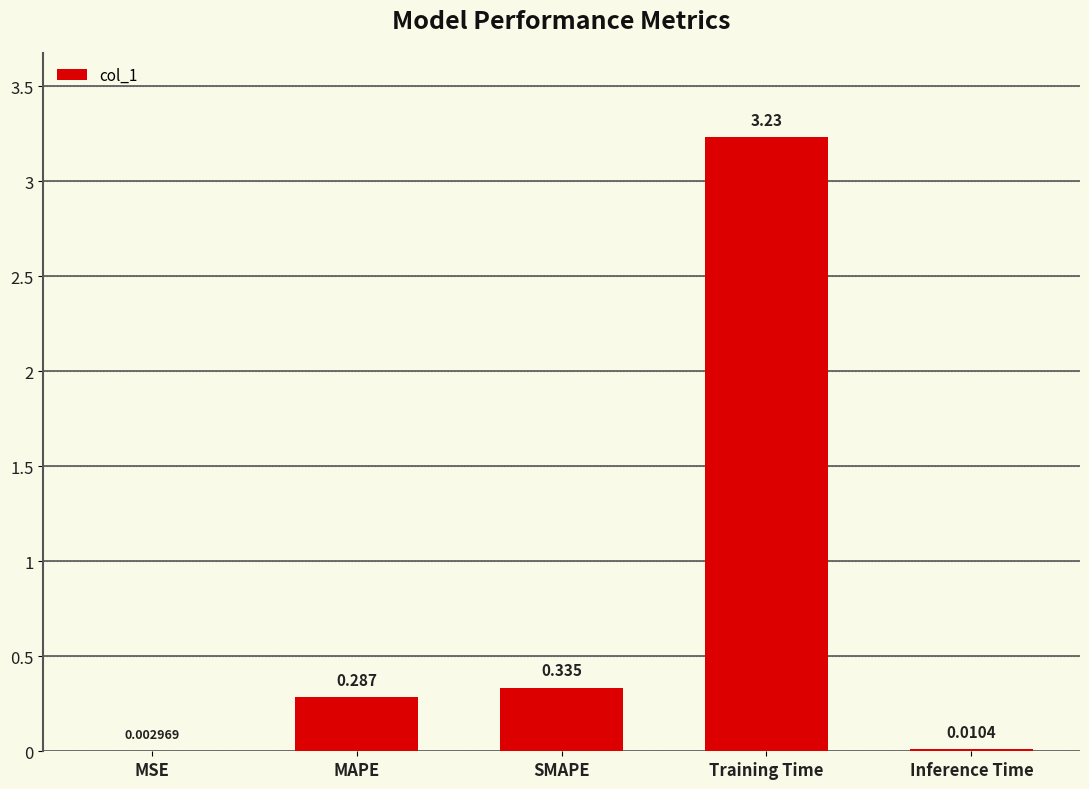

At which label is the value closest to 1?

SMAPE